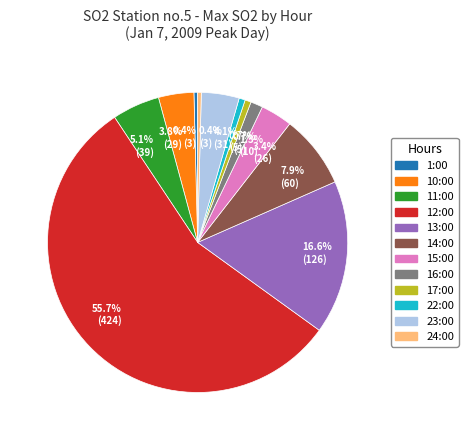

Does any single category account for the majority?

Yes